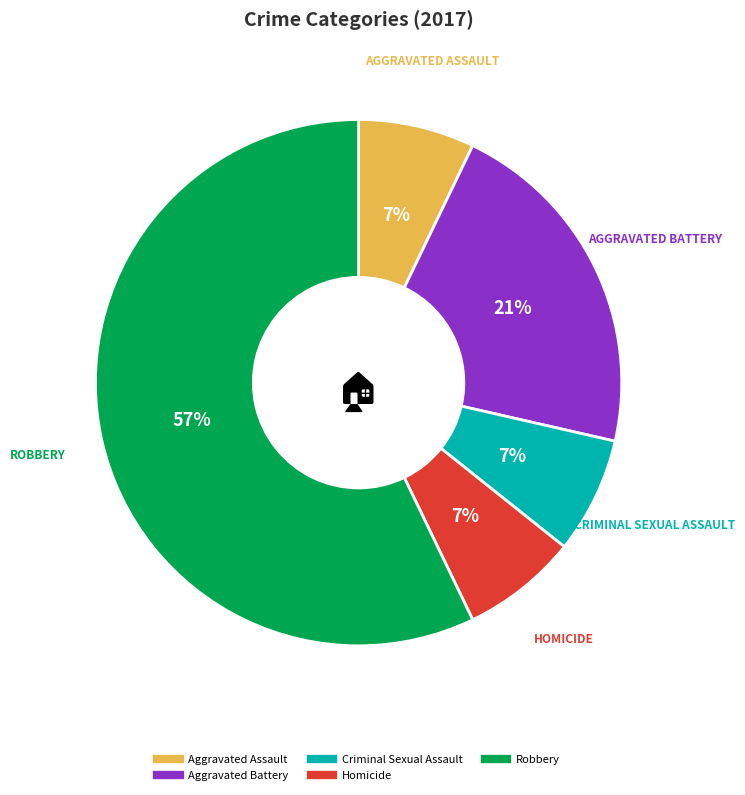

To the nearest percent, what is the average slice percentage?

20%